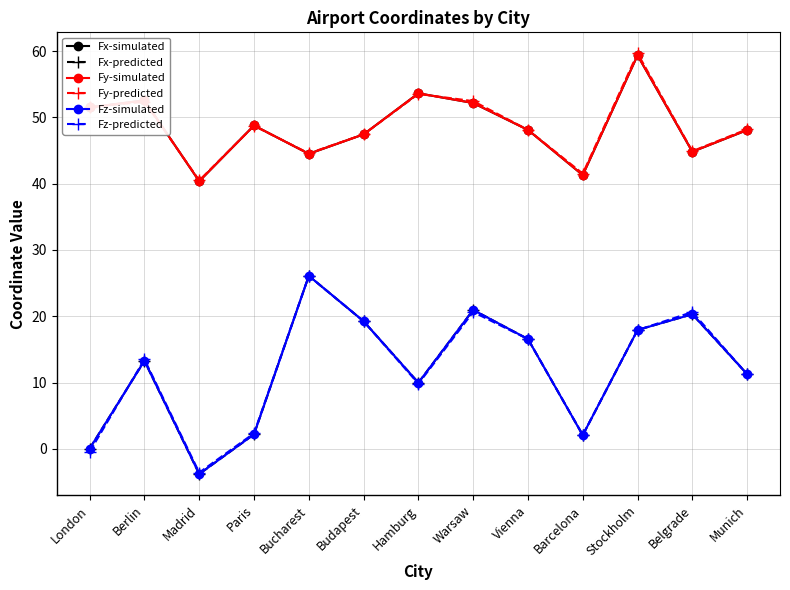

What position from the right is Madrid?

11